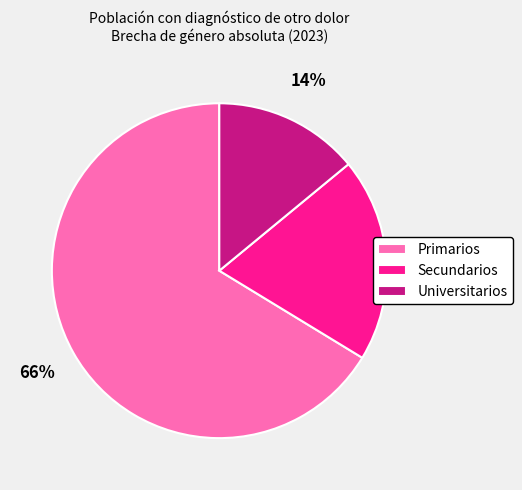

How many slices are in this pie chart?

3